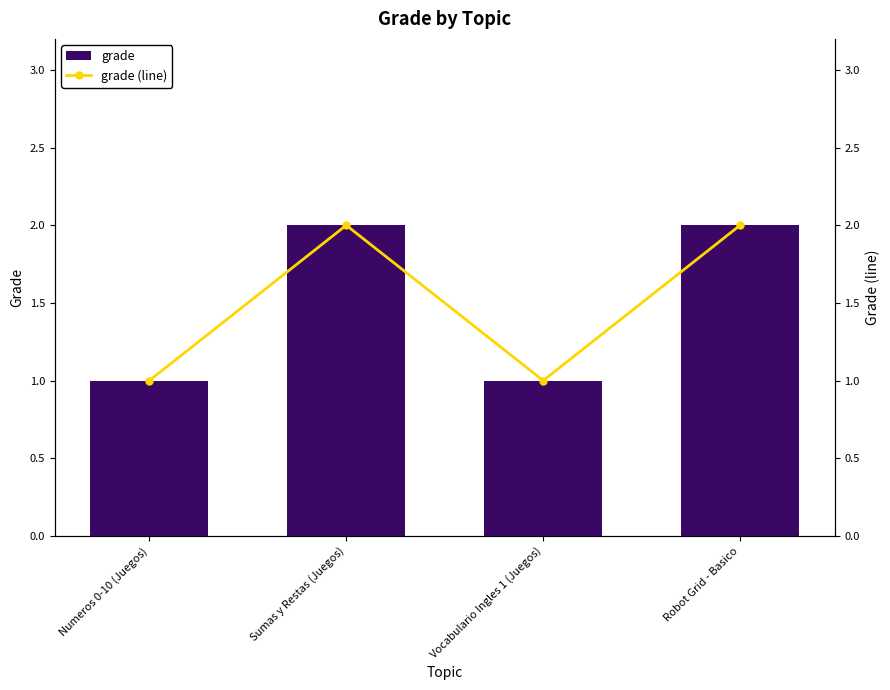

Which category has the lowest value in the grade (line) series?

Numeros 0-10 (Juegos)